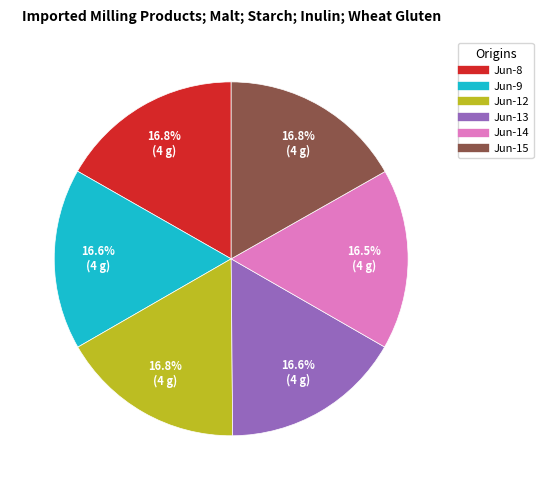

Does any single category account for the majority?

No